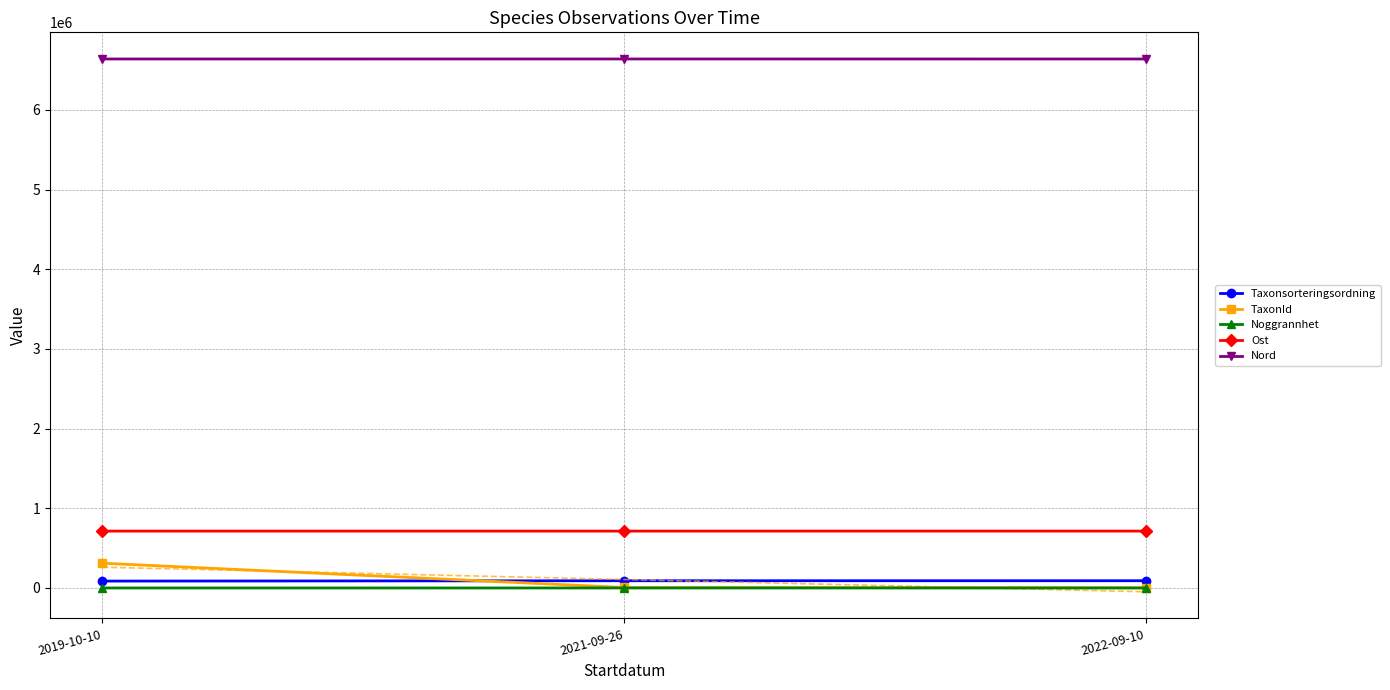

Is it true that Taxonsorteringsordning equals 26818.0 at 2019-10-10?

False